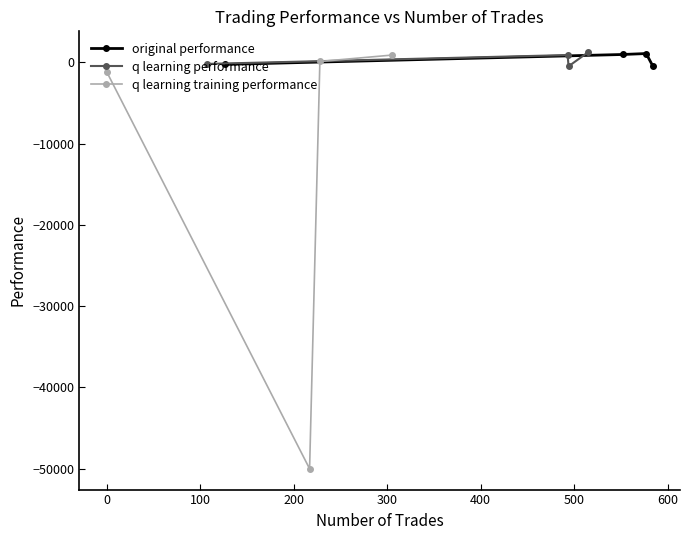

Is this an area chart (filled region under the line)?

No